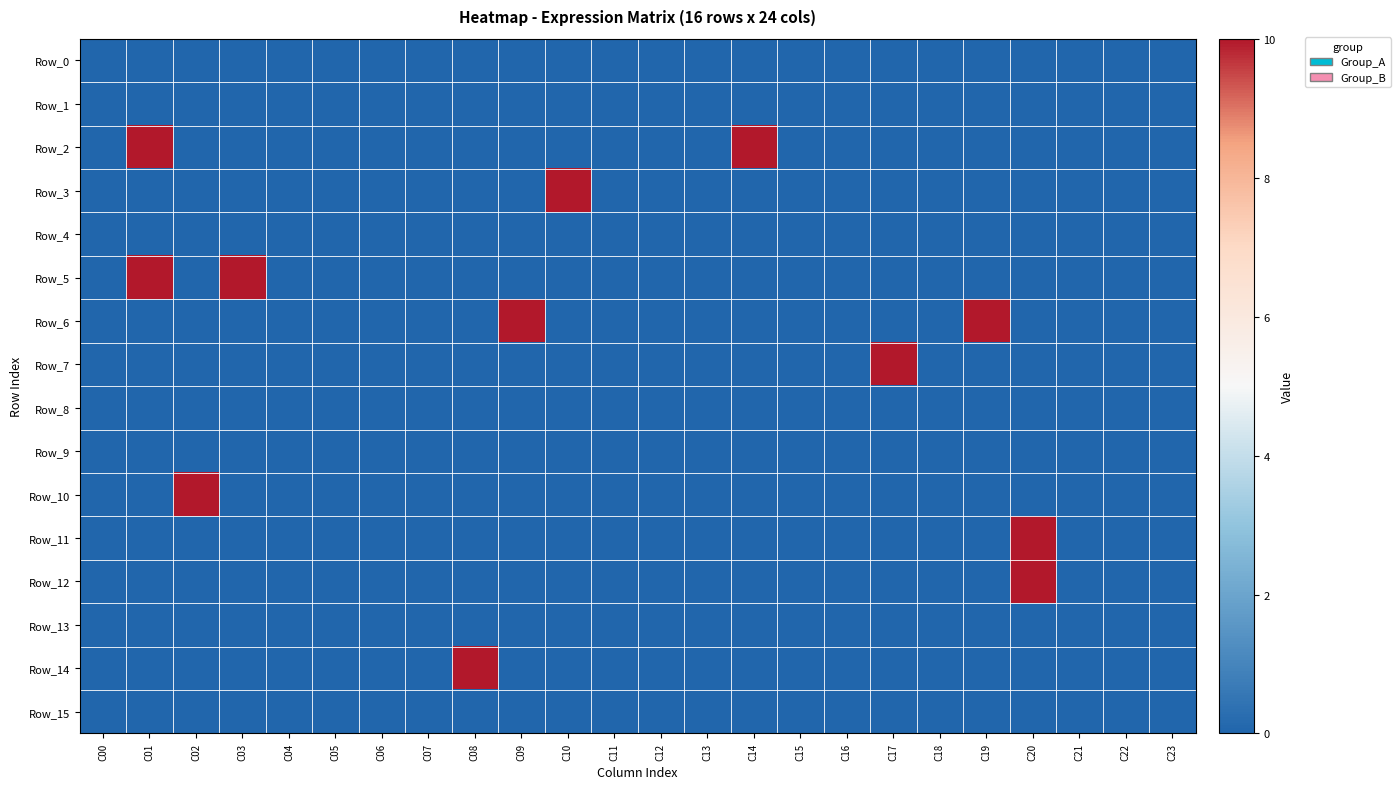

Reading left to right, list all the values displayed in this chart.

Row_0: C00=0	C01=0	C02=0	C03=0	C04=0	C05=0	C06=0	C07=0	C08=0	C09=0	C10=0	C11=0	C12=0	C13=0	C14=0	C15=0	C16=0	C17=0	C18=0	C19=0	C20=0	C21=0	C22=0	C23=0
Row_1: C00=0	C01=0	C02=0	C03=0	C04=0	C05=0	C06=0	C07=0	C08=0	C09=0	C10=0	C11=0	C12=0	C13=0	C14=0	C15=0	C16=0	C17=0	C18=0	C19=0	C20=0	C21=0	C22=0	C23=0
Row_2: C00=0	C01=10	C02=0	C03=0	C04=0	C05=0	C06=0	C07=0	C08=0	C09=0	C10=0	C11=0	C12=0	C13=0	C14=10	C15=0	C16=0	C17=0	C18=0	C19=0	C20=0	C21=0	C22=0	C23=0
Row_3: C00=0	C01=0	C02=0	C03=0	C04=0	C05=0	C06=0	C07=0	C08=0	C09=0	C10=10	C11=0	C12=0	C13=0	C14=0	C15=0	C16=0	C17=0	C18=0	C19=0	C20=0	C21=0	C22=0	C23=0
Row_4: C00=0	C01=0	C02=0	C03=0	C04=0	C05=0	C06=0	C07=0	C08=0	C09=0	C10=0	C11=0	C12=0	C13=0	C14=0	C15=0	C16=0	C17=0	C18=0	C19=0	C20=0	C21=0	C22=0	C23=0
Row_5: C00=0	C01=10	C02=0	C03=10	C04=0	C05=0	C06=0	C07=0	C08=0	C09=0	C10=0	C11=0	C12=0	C13=0	C14=0	C15=0	C16=0	C17=0	C18=0	C19=0	C20=0	C21=0	C22=0	C23=0
Row_6: C00=0	C01=0	C02=0	C03=0	C04=0	C05=0	C06=0	C07=0	C08=0	C09=10	C10=0	C11=0	C12=0	C13=0	C14=0	C15=0	C16=0	C17=0	C18=0	C19=10	C20=0	C21=0	C22=0	C23=0
Row_7: C00=0	C01=0	C02=0	C03=0	C04=0	C05=0	C06=0	C07=0	C08=0	C09=0	C10=0	C11=0	C12=0	C13=0	C14=0	C15=0	C16=0	C17=10	C18=0	C19=0	C20=0	C21=0	C22=0	C23=0
Row_8: C00=0	C01=0	C02=0	C03=0	C04=0	C05=0	C06=0	C07=0	C08=0	C09=0	C10=0	C11=0	C12=0	C13=0	C14=0	C15=0	C16=0	C17=0	C18=0	C19=0	C20=0	C21=0	C22=0	C23=0
Row_9: C00=0	C01=0	C02=0	C03=0	C04=0	C05=0	C06=0	C07=0	C08=0	C09=0	C10=0	C11=0	C12=0	C13=0	C14=0	C15=0	C16=0	C17=0	C18=0	C19=0	C20=0	C21=0	C22=0	C23=0
Row_10: C00=0	C01=0	C02=10	C03=0	C04=0	C05=0	C06=0	C07=0	C08=0	C09=0	C10=0	C11=0	C12=0	C13=0	C14=0	C15=0	C16=0	C17=0	C18=0	C19=0	C20=0	C21=0	C22=0	C23=0
Row_11: C00=0	C01=0	C02=0	C03=0	C04=0	C05=0	C06=0	C07=0	C08=0	C09=0	C10=0	C11=0	C12=0	C13=0	C14=0	C15=0	C16=0	C17=0	C18=0	C19=0	C20=10	C21=0	C22=0	C23=0
Row_12: C00=0	C01=0	C02=0	C03=0	C04=0	C05=0	C06=0	C07=0	C08=0	C09=0	C10=0	C11=0	C12=0	C13=0	C14=0	C15=0	C16=0	C17=0	C18=0	C19=0	C20=10	C21=0	C22=0	C23=0
Row_13: C00=0	C01=0	C02=0	C03=0	C04=0	C05=0	C06=0	C07=0	C08=0	C09=0	C10=0	C11=0	C12=0	C13=0	C14=0	C15=0	C16=0	C17=0	C18=0	C19=0	C20=0	C21=0	C22=0	C23=0
Row_14: C00=0	C01=0	C02=0	C03=0	C04=0	C05=0	C06=0	C07=0	C08=10	C09=0	C10=0	C11=0	C12=0	C13=0	C14=0	C15=0	C16=0	C17=0	C18=0	C19=0	C20=0	C21=0	C22=0	C23=0
Row_15: C00=0	C01=0	C02=0	C03=0	C04=0	C05=0	C06=0	C07=0	C08=0	C09=0	C10=0	C11=0	C12=0	C13=0	C14=0	C15=0	C16=0	C17=0	C18=0	C19=0	C20=0	C21=0	C22=0	C23=0